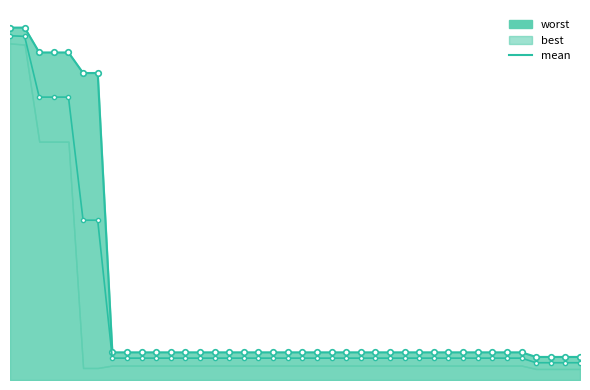

True or false: mean has more than 2 interior local peaks.

False